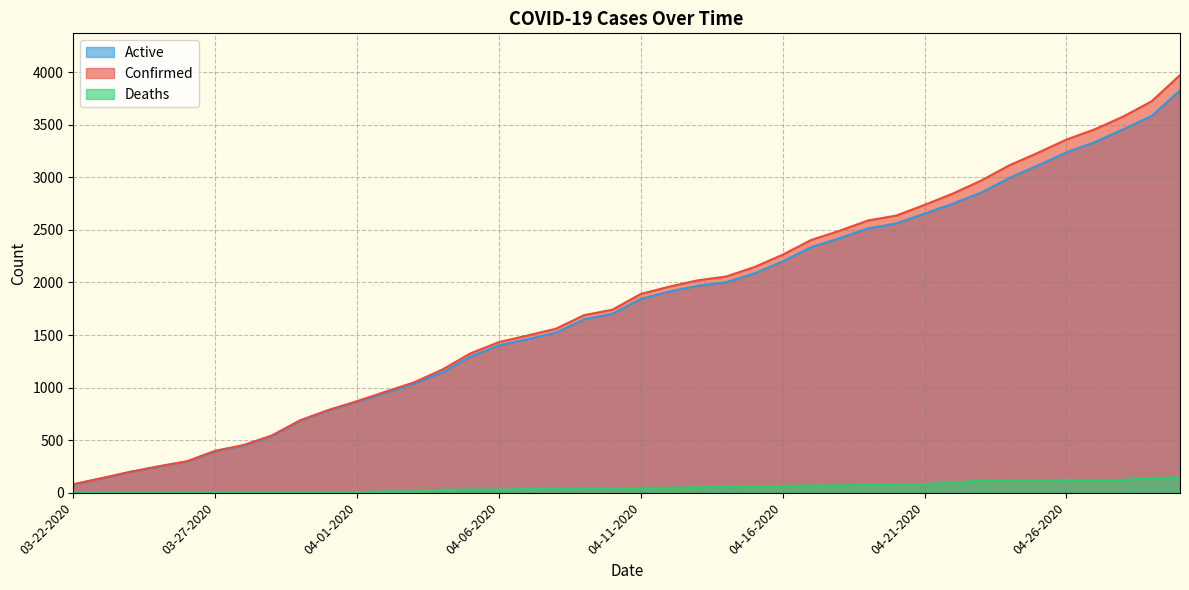

Which has a higher value, 04-18-2020 or 04-12-2020?

04-18-2020